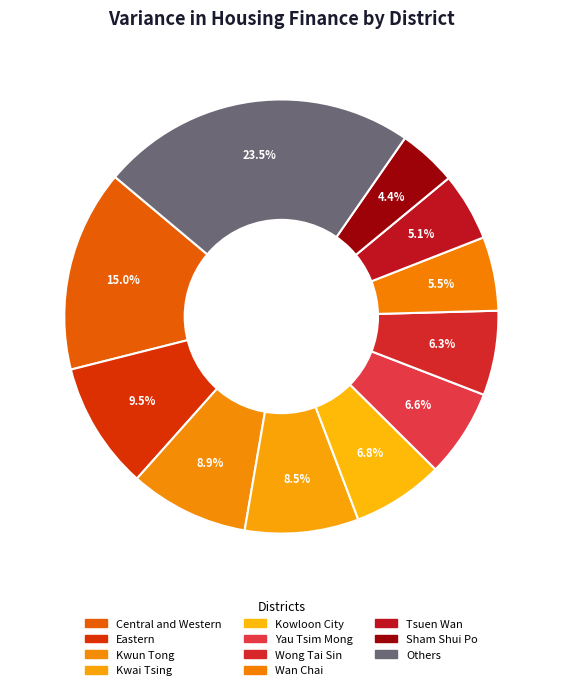

How many slices are in this pie chart?

11